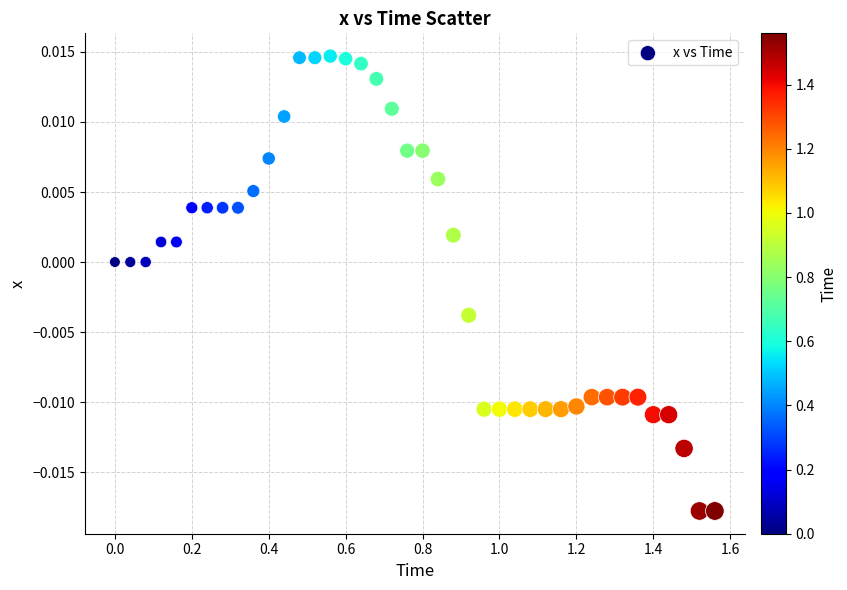

What is the range of X values (max minus min)?

1.6